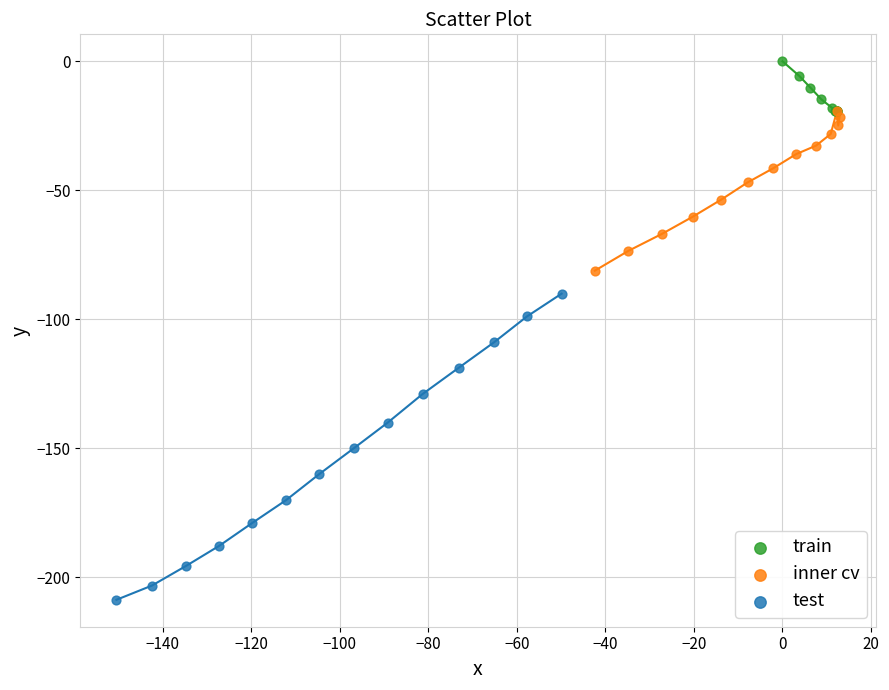

Which series contains the highest Y value?

train